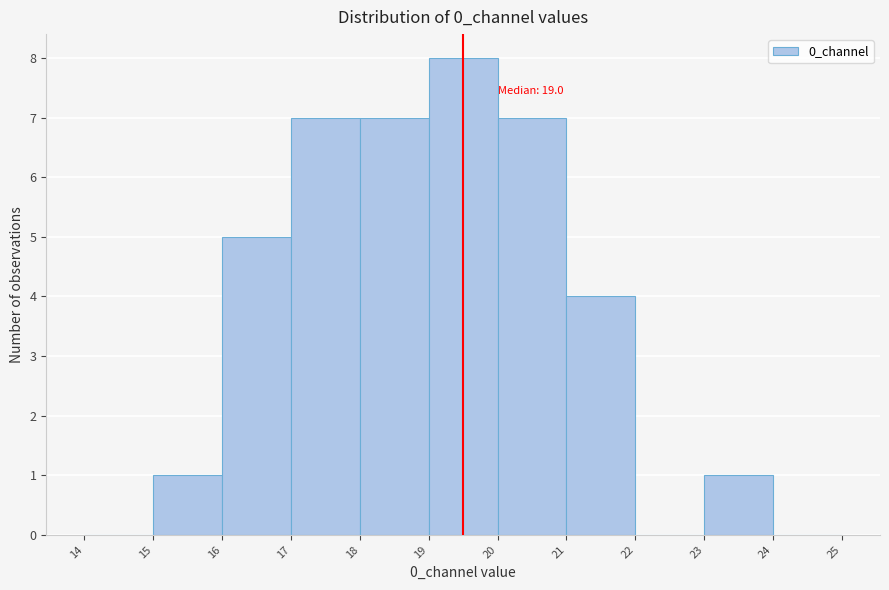

Which range on the x-axis has the tallest bar?

19 to 20